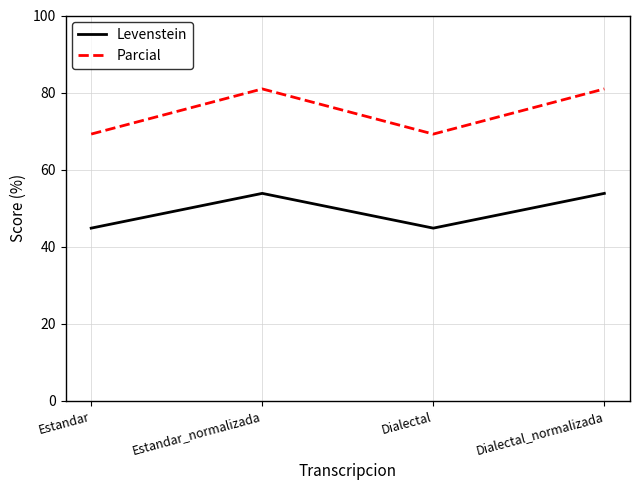

Reading right to left, extract all data points from this chart.

Levenstein: Dialectal_normalizada=53.8	Dialectal=44.8	Estandar_normalizada=53.8	Estandar=44.8
Parcial: Dialectal_normalizada=81.0	Dialectal=69.2	Estandar_normalizada=81.0	Estandar=69.2